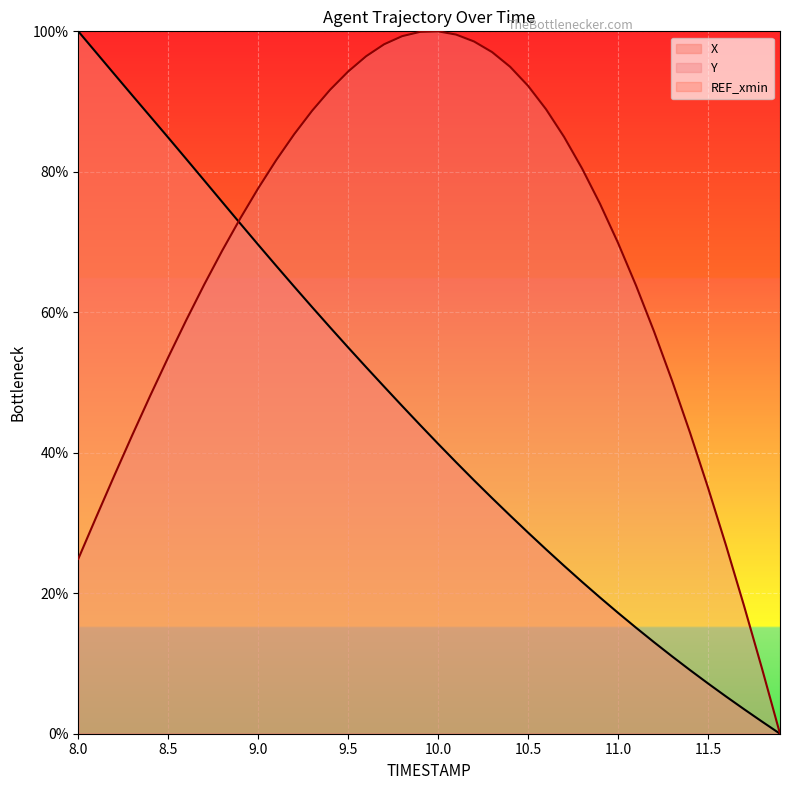

The value of X at 11.0 is 25.9. True or false?

False